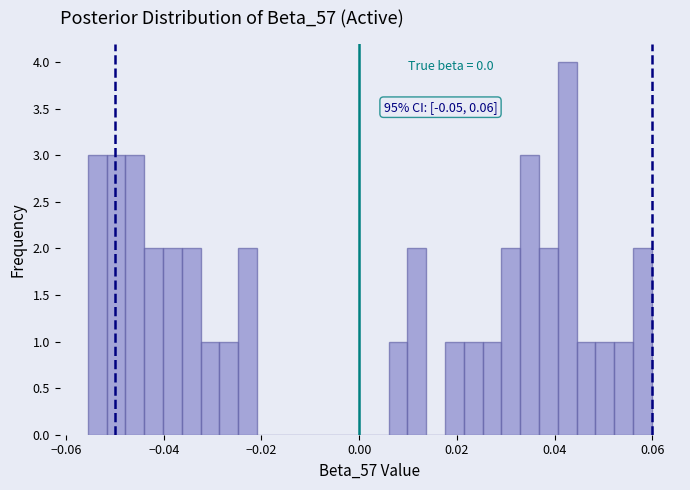

Read against the x-axis, roughly where is the centre of the tallest bar?

0.042